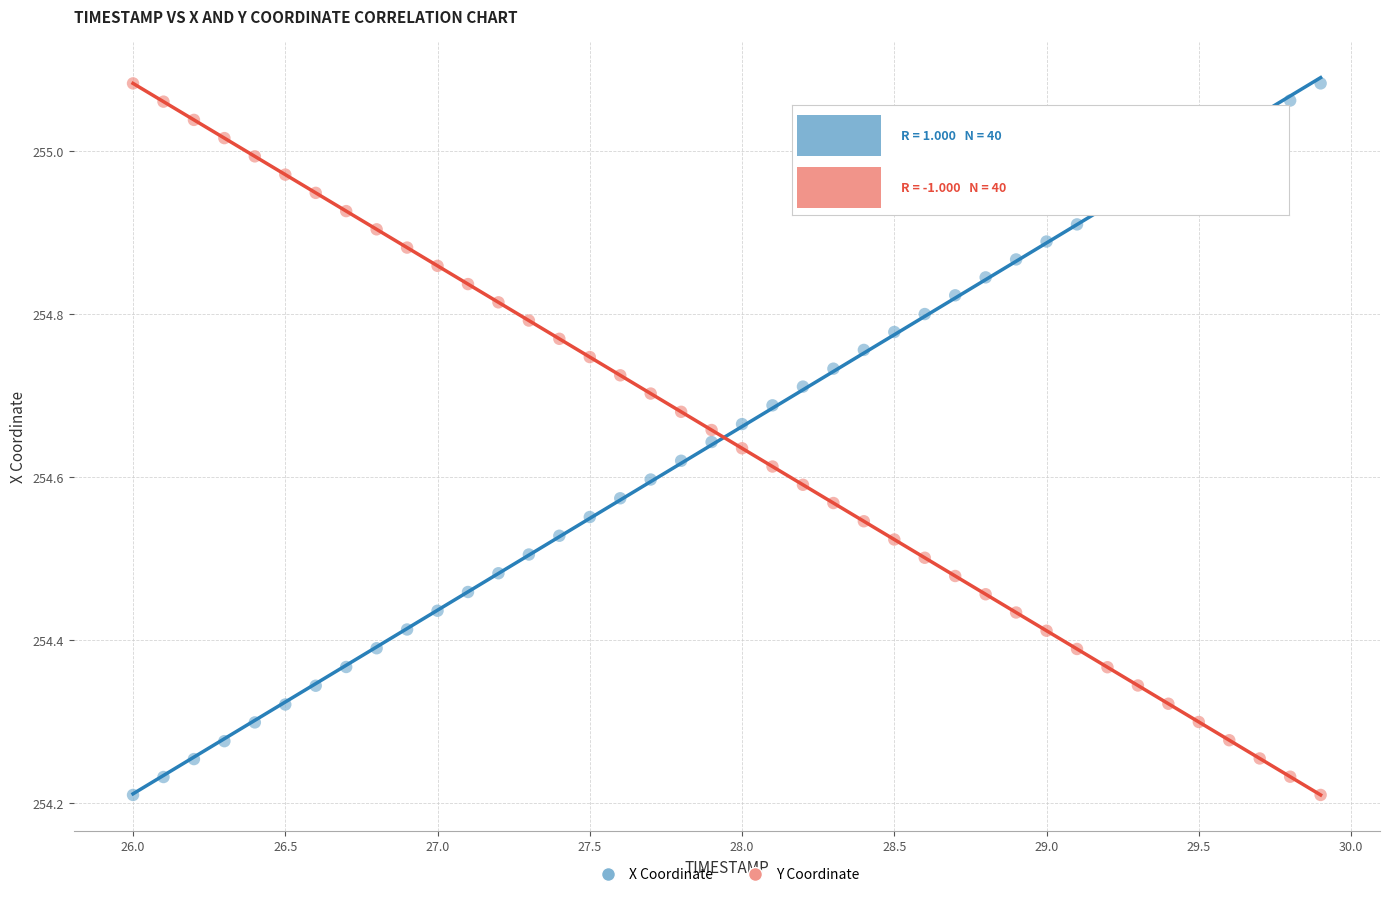

Across all data points, what is the range of Y values (max minus min)?

0.9